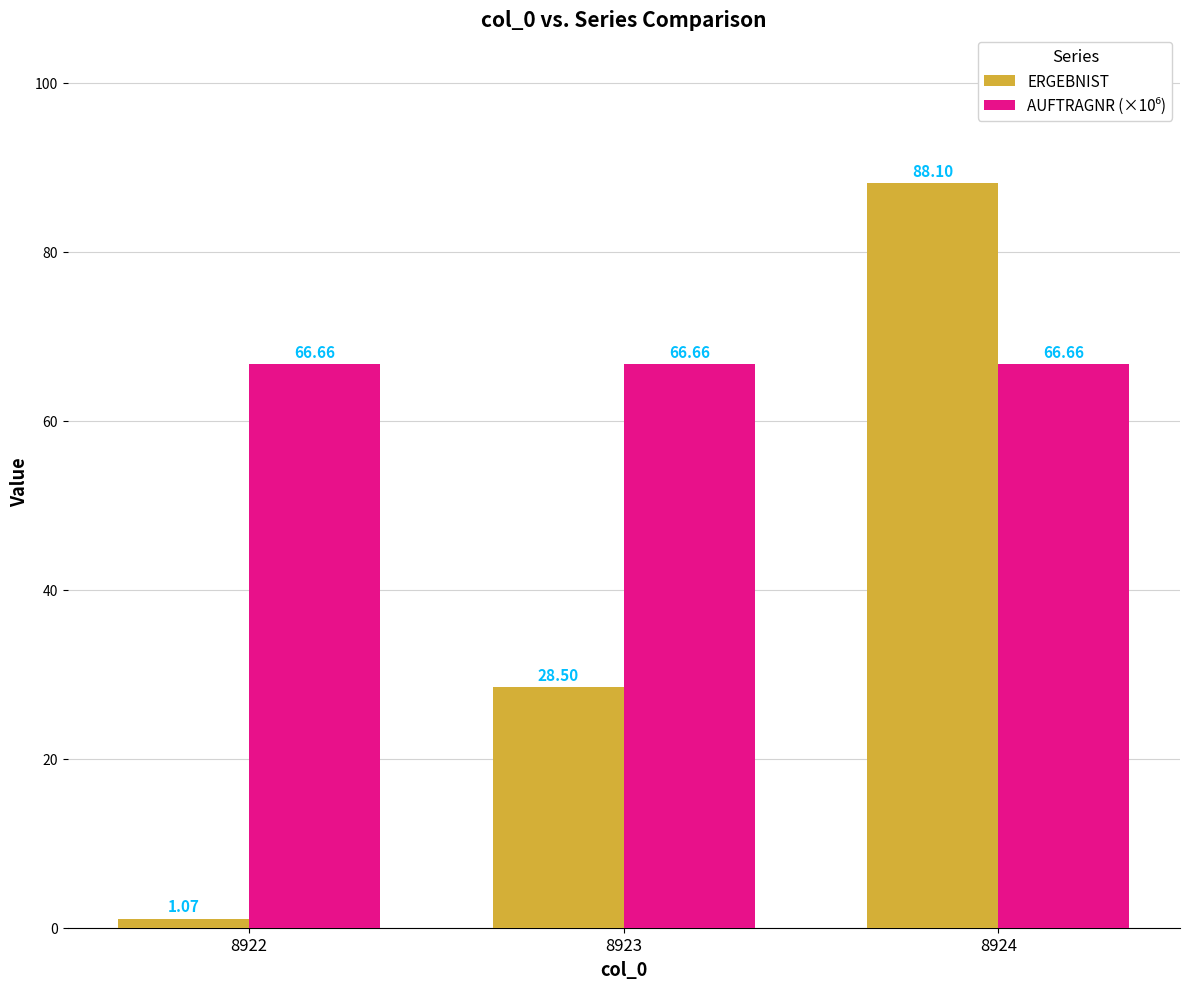

Between 8923 and 8924, which series saw the biggest shift?

ERGEBNIST